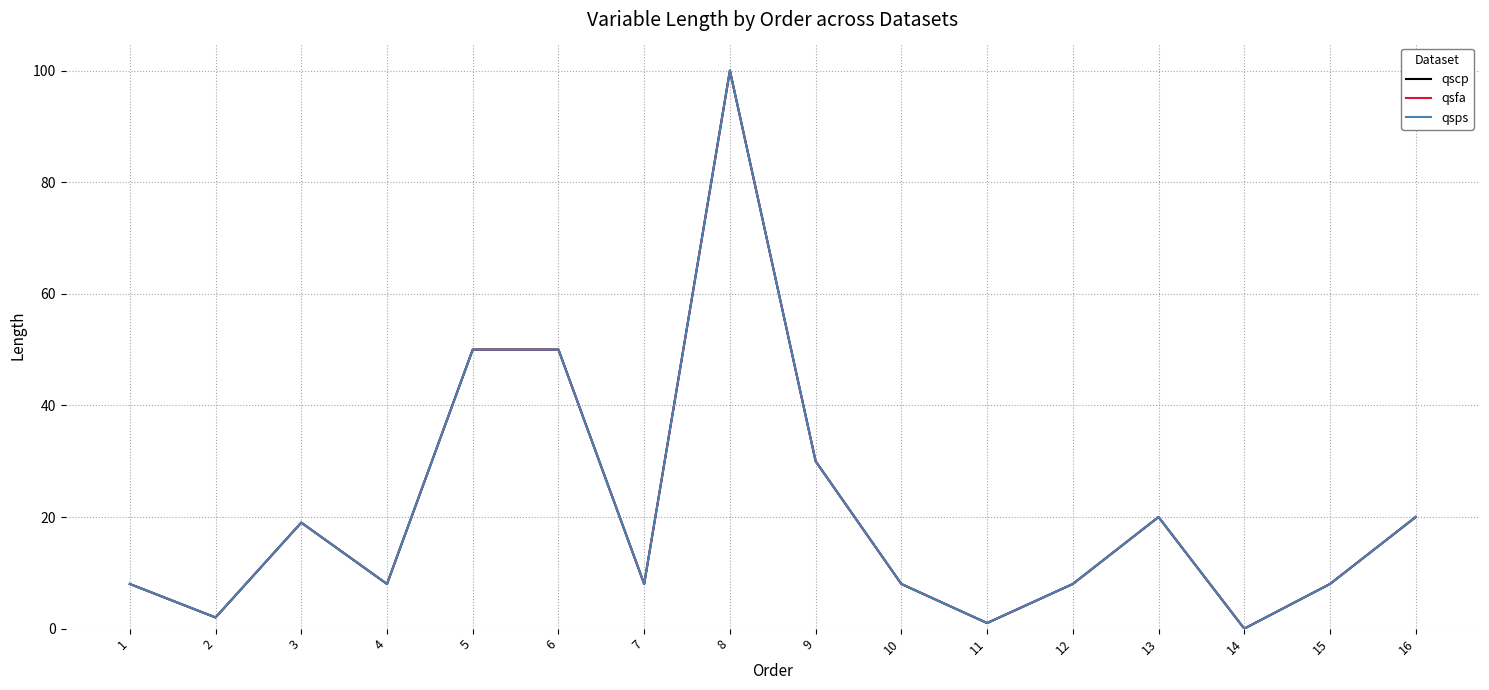

Read the qsfa value at 16.

20